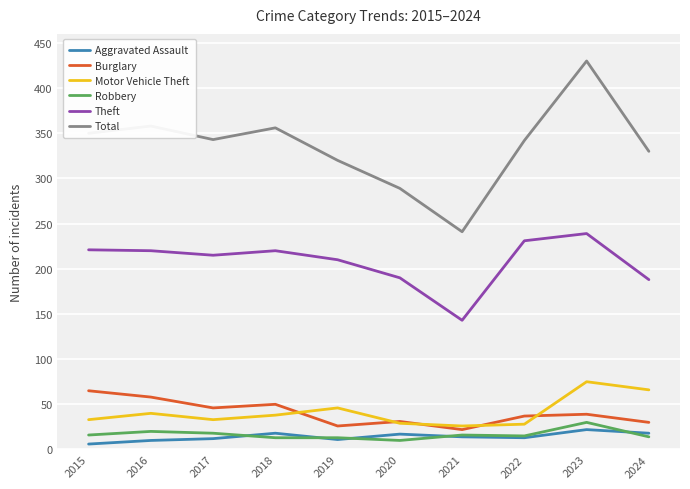

What is the sum of all Total values?

3359